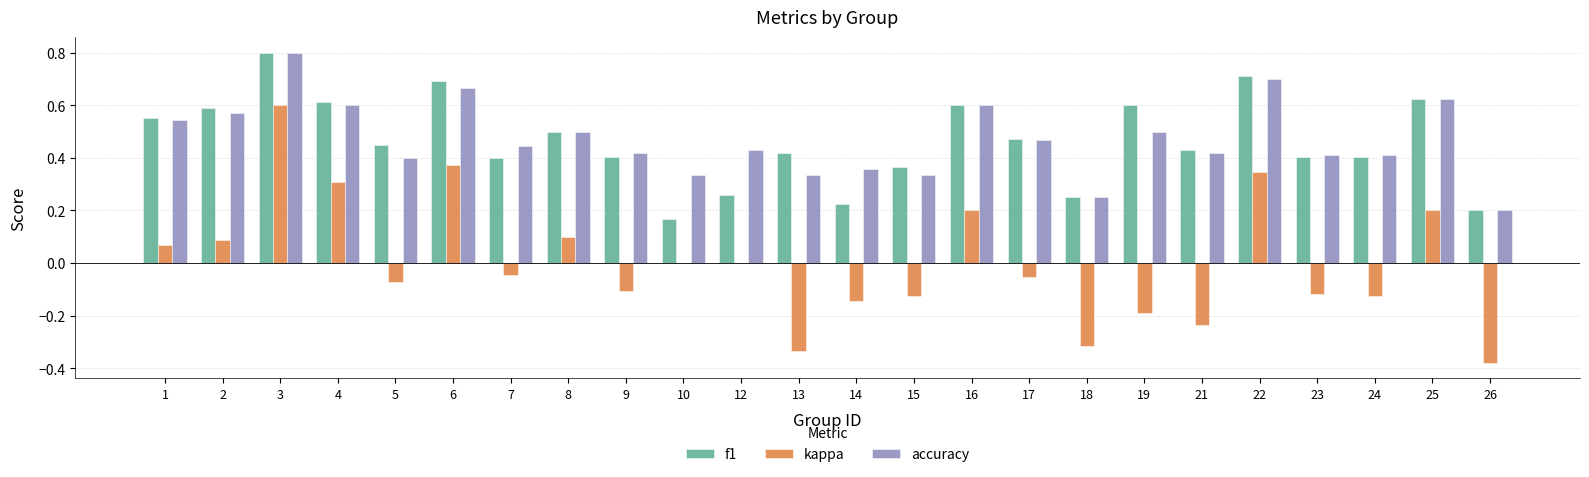

What are all the series names shown in the legend?

f1, kappa, accuracy